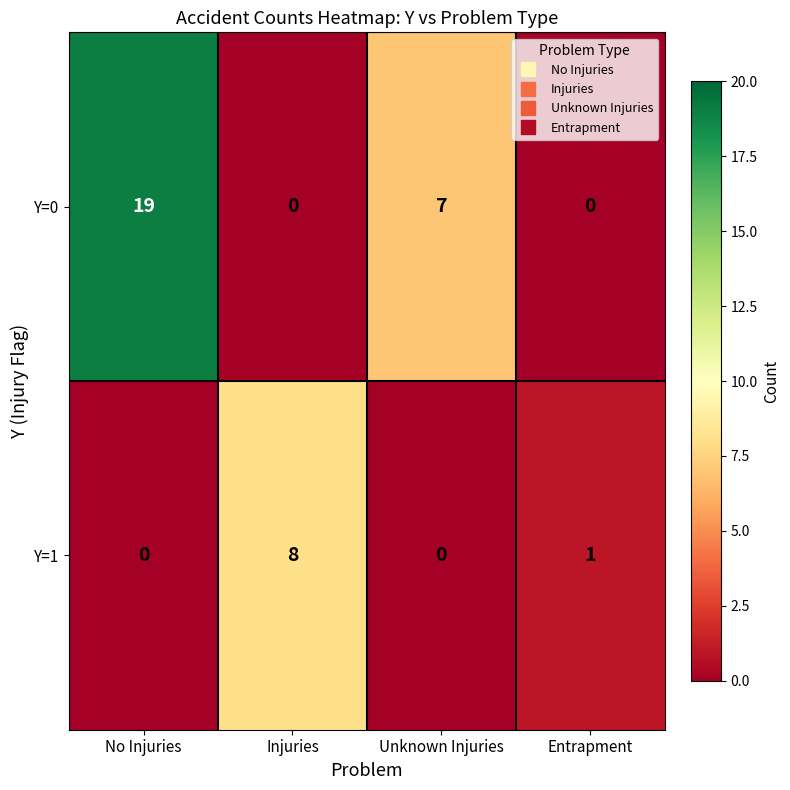

List the series in order of their peak value, lowest first.

Y=1, Y=0